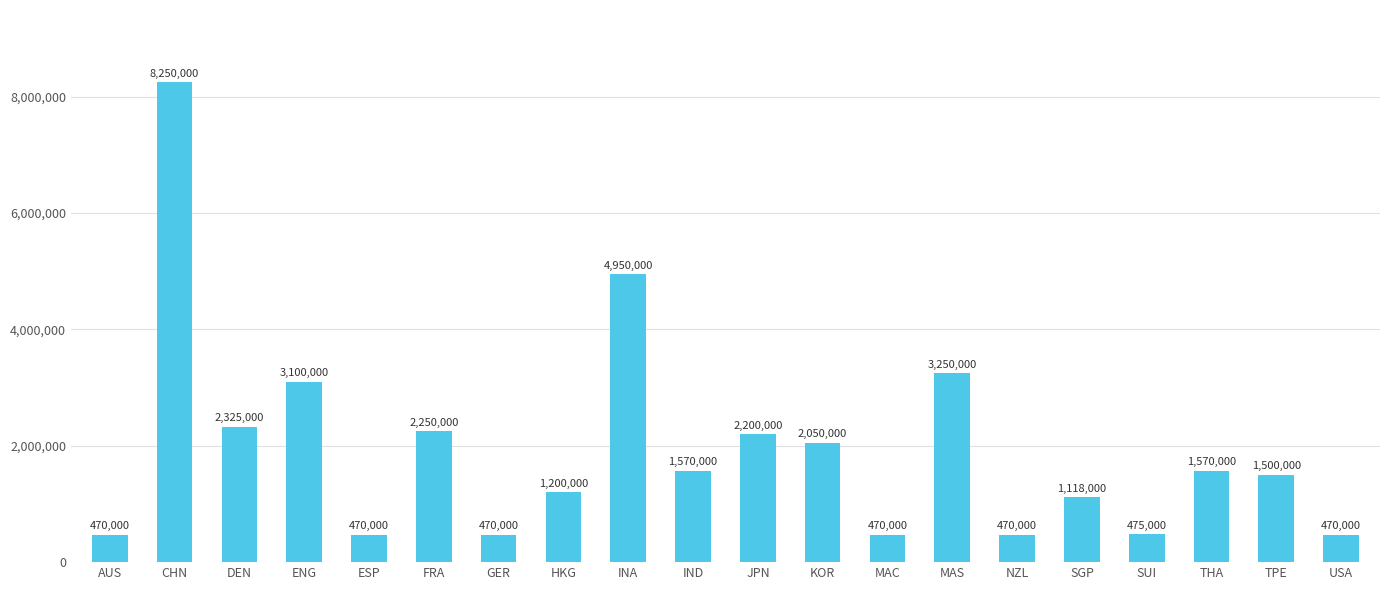

Which has a higher value, ENG or THA?

ENG